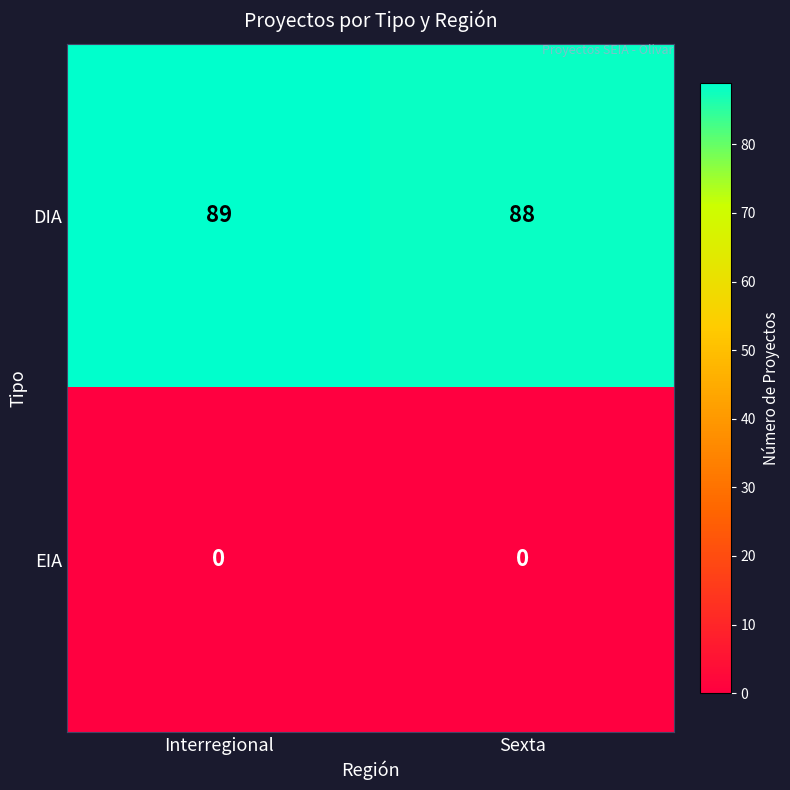

Which category has the highest value across all series?

Interregional